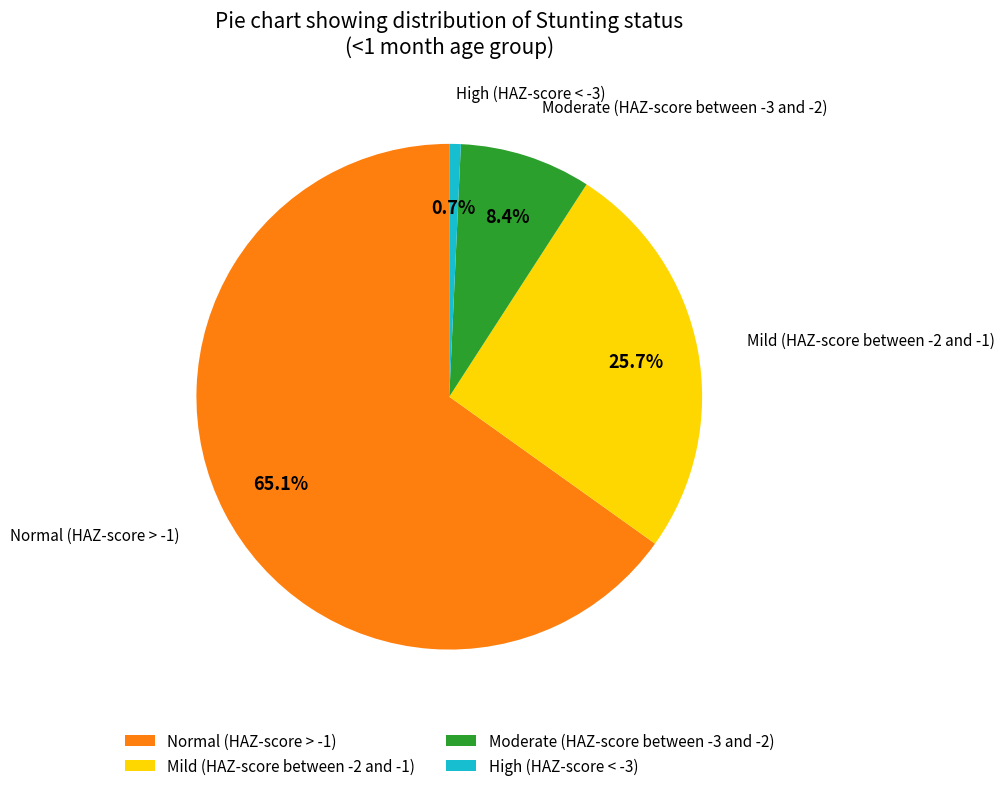

To the nearest percent, what is the difference between the largest and smallest slice percentages?

64%